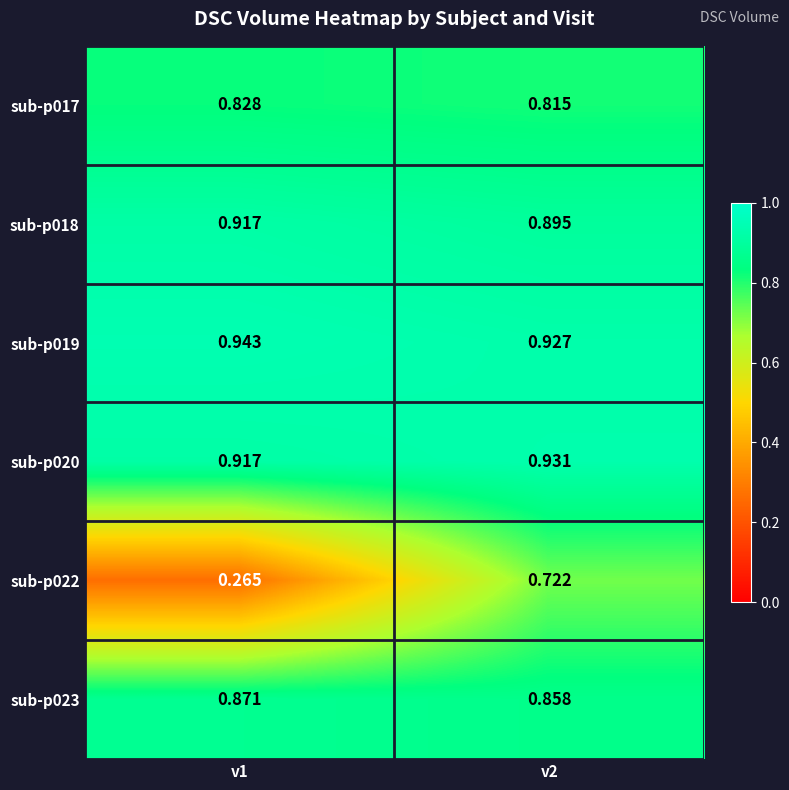

Is the value of sub-p017 at v1 greater than the value of sub-p023 at v1?

No